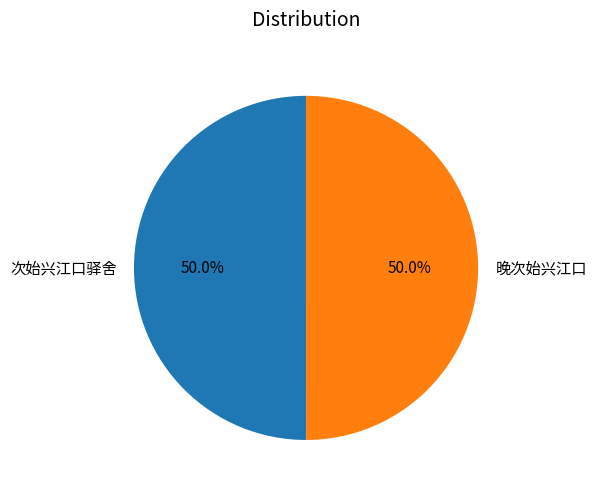

Count the number of slices in the pie.

2